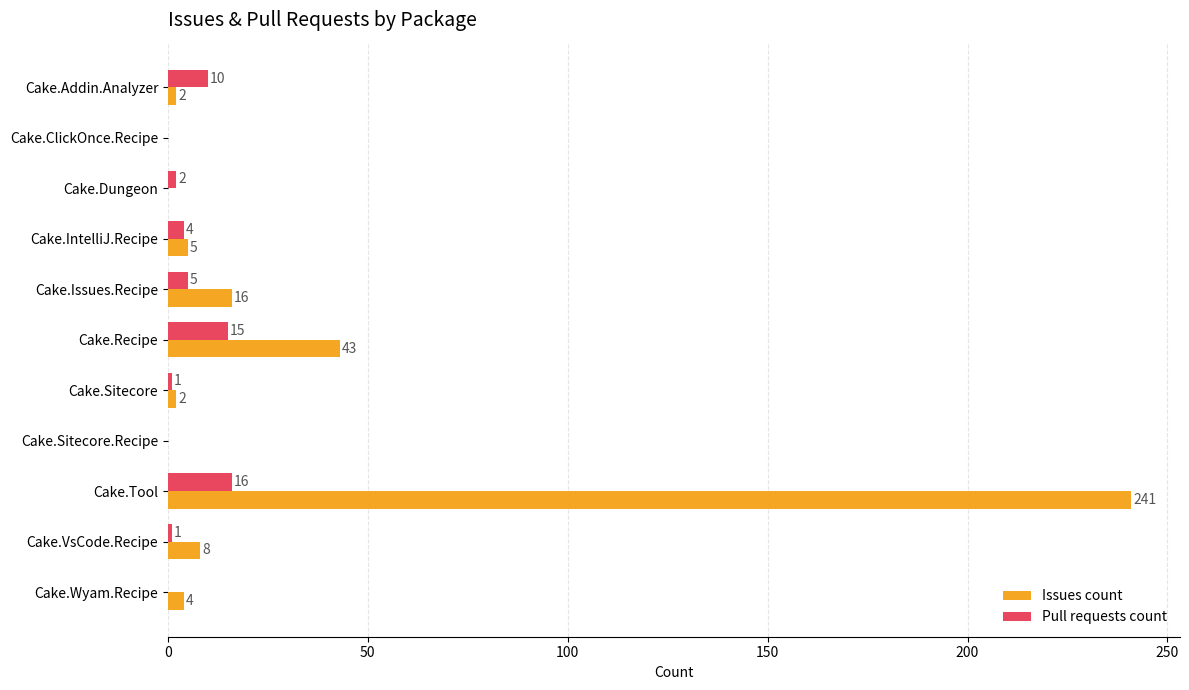

True or false: Pull requests count has a value of 16 at Cake.Tool.

True